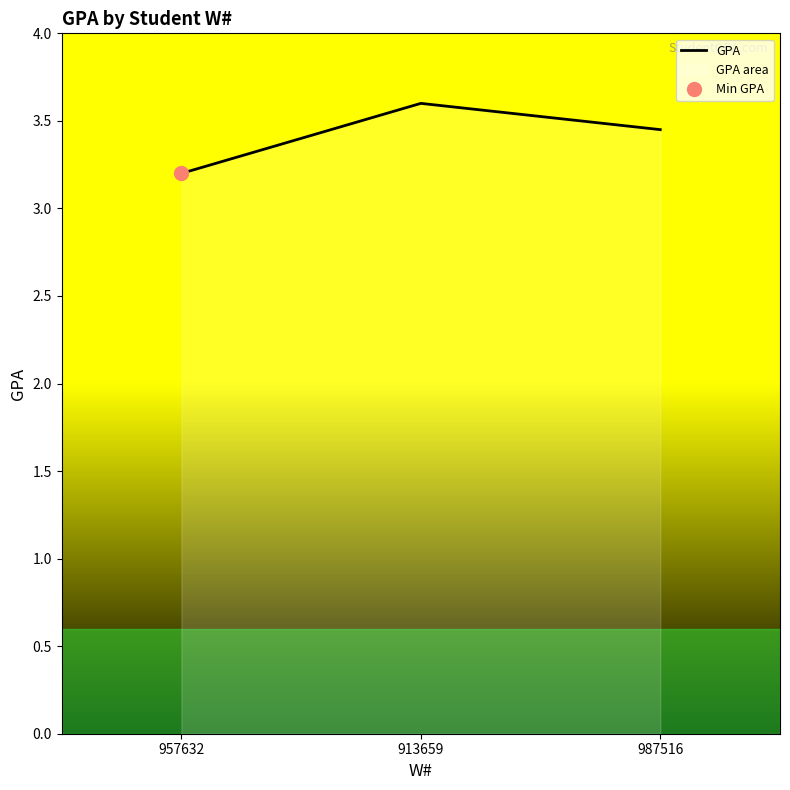

What is the approximate value at 913659?

3.6